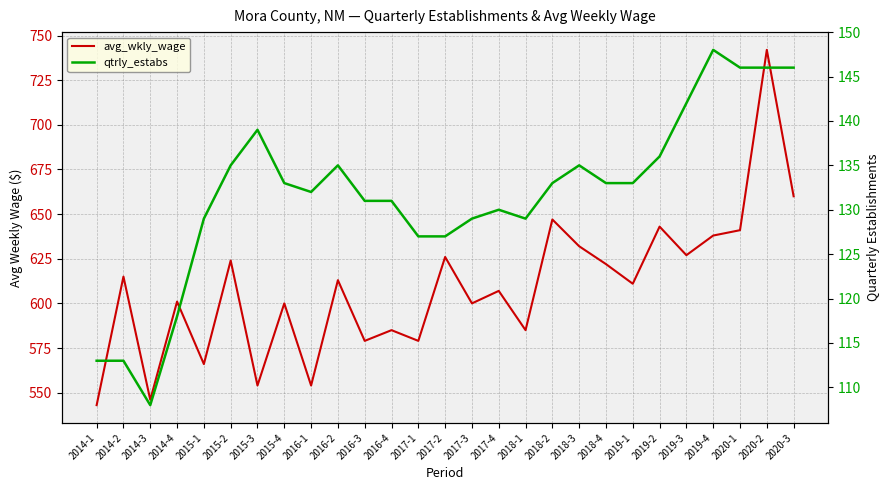

What is the difference between the maximum and minimum values in the qtrly_estabs series?

40